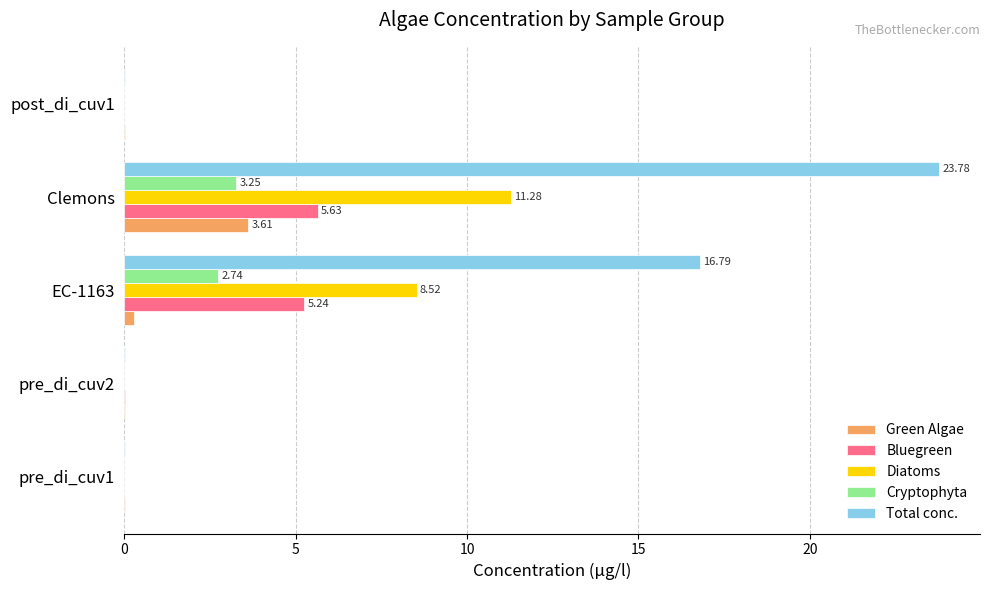

Which series has the largest total across all categories?

Total conc.